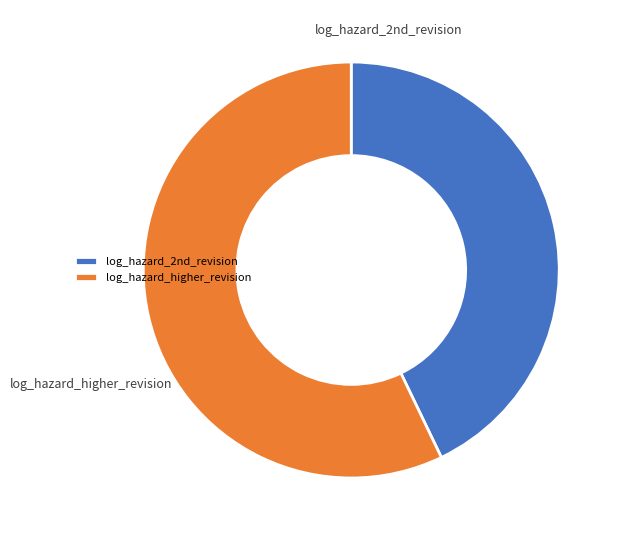

Is it true that log_hazard_2nd_revision is 43% of the pie?

True